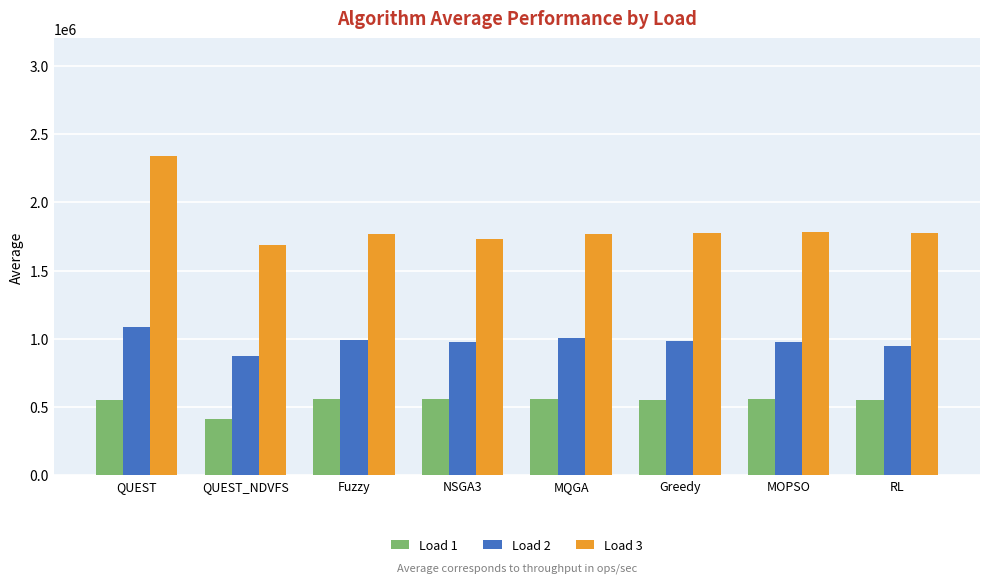

Count the number of data series in this chart.

3